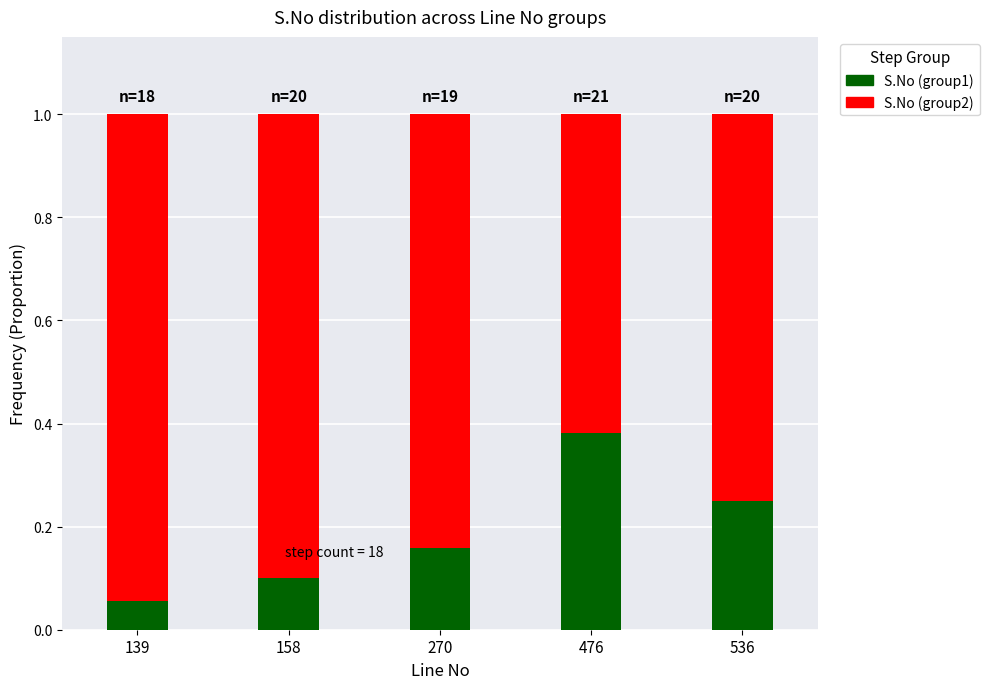

What are all the series names shown in the legend?

S.No (group1), S.No (group2)